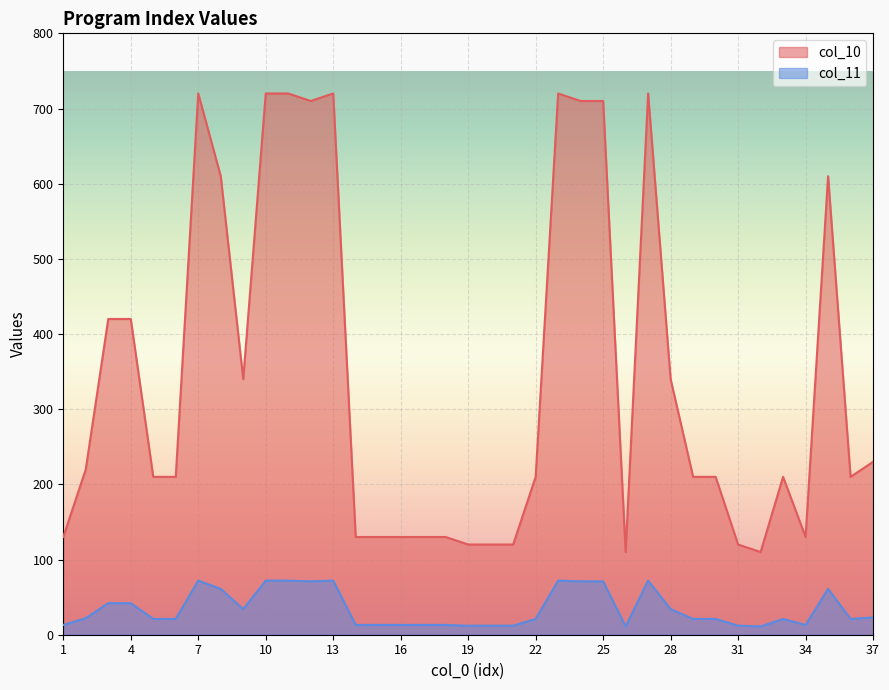

Which series has the largest range (max minus min)?

col_10